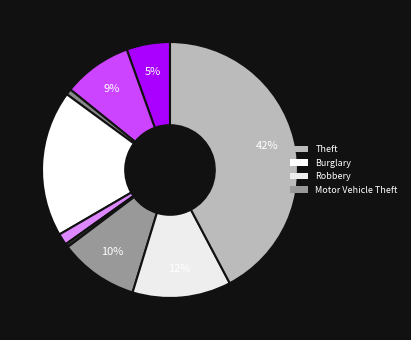

Rank the categories by value from highest to lowest.

Theft, Burglary, Robbery, Motor Vehicle Theft, Aggravated Battery, Aggravated Assault, Criminal Sexual Assault, Arson, Homicide